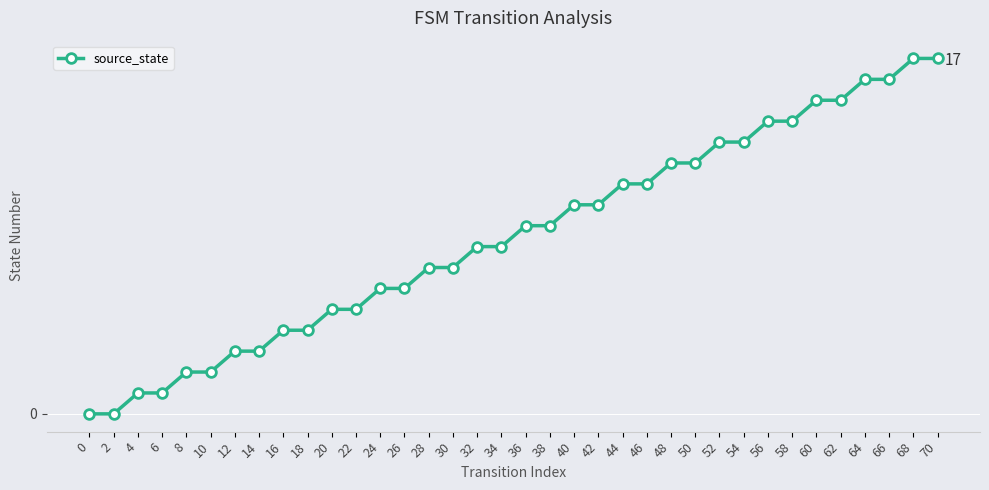

Does the chart have visible grid lines?

Yes